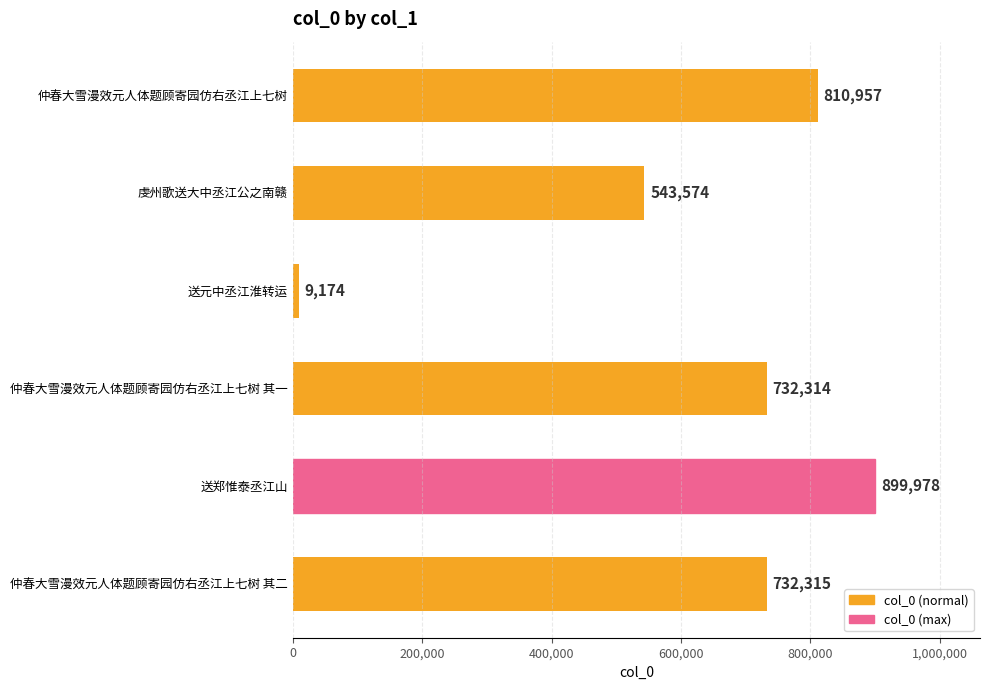

Is it true that the value at 虔州歌送大中丞江公之南赣 is 737482?

False